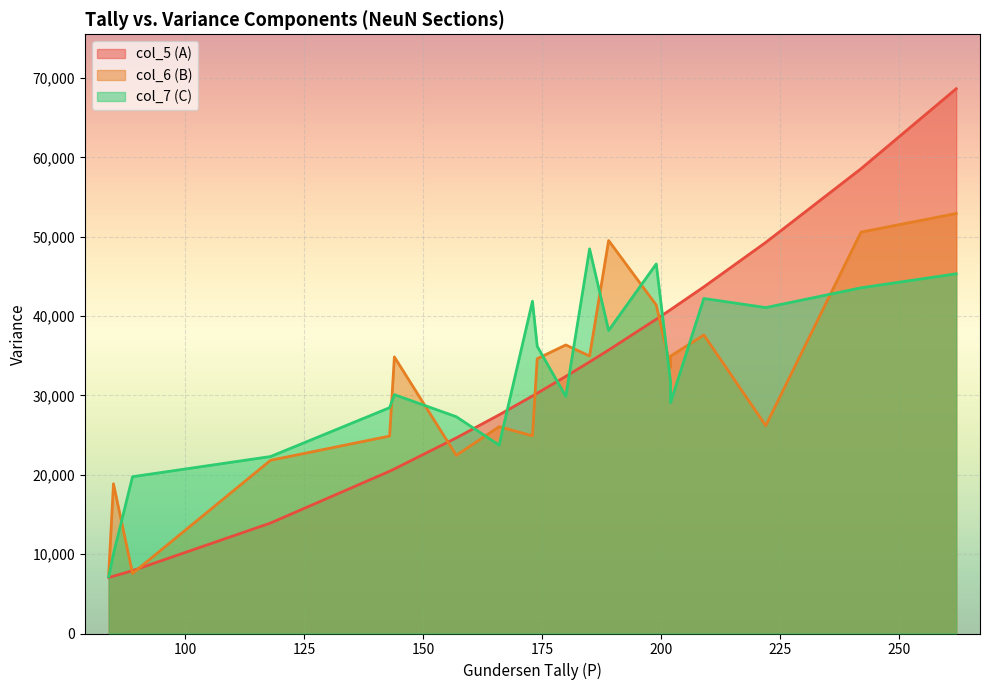

List the series in order of their peak value, lowest first.

col_7 (C), col_6 (B), col_5 (A)